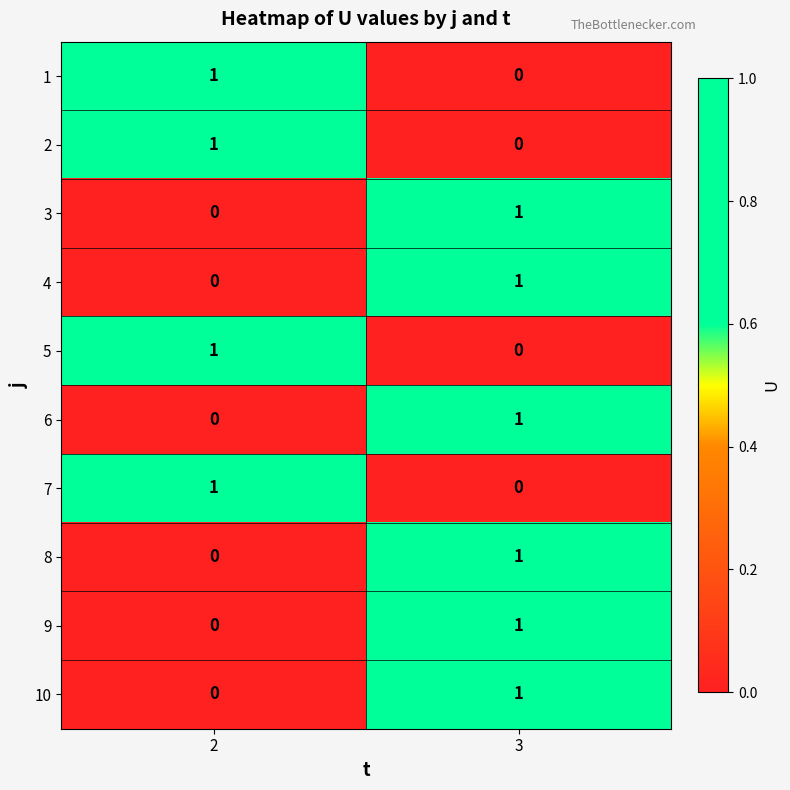

At which label does 4 reach its peak?

3